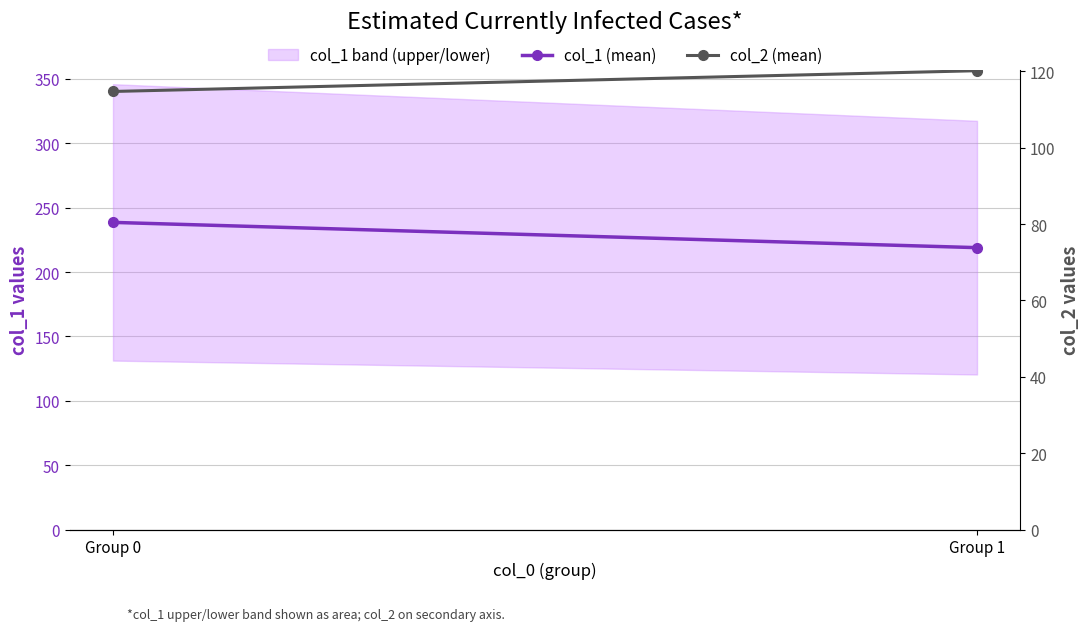

At which category is the sum across all series the highest?

Group 0